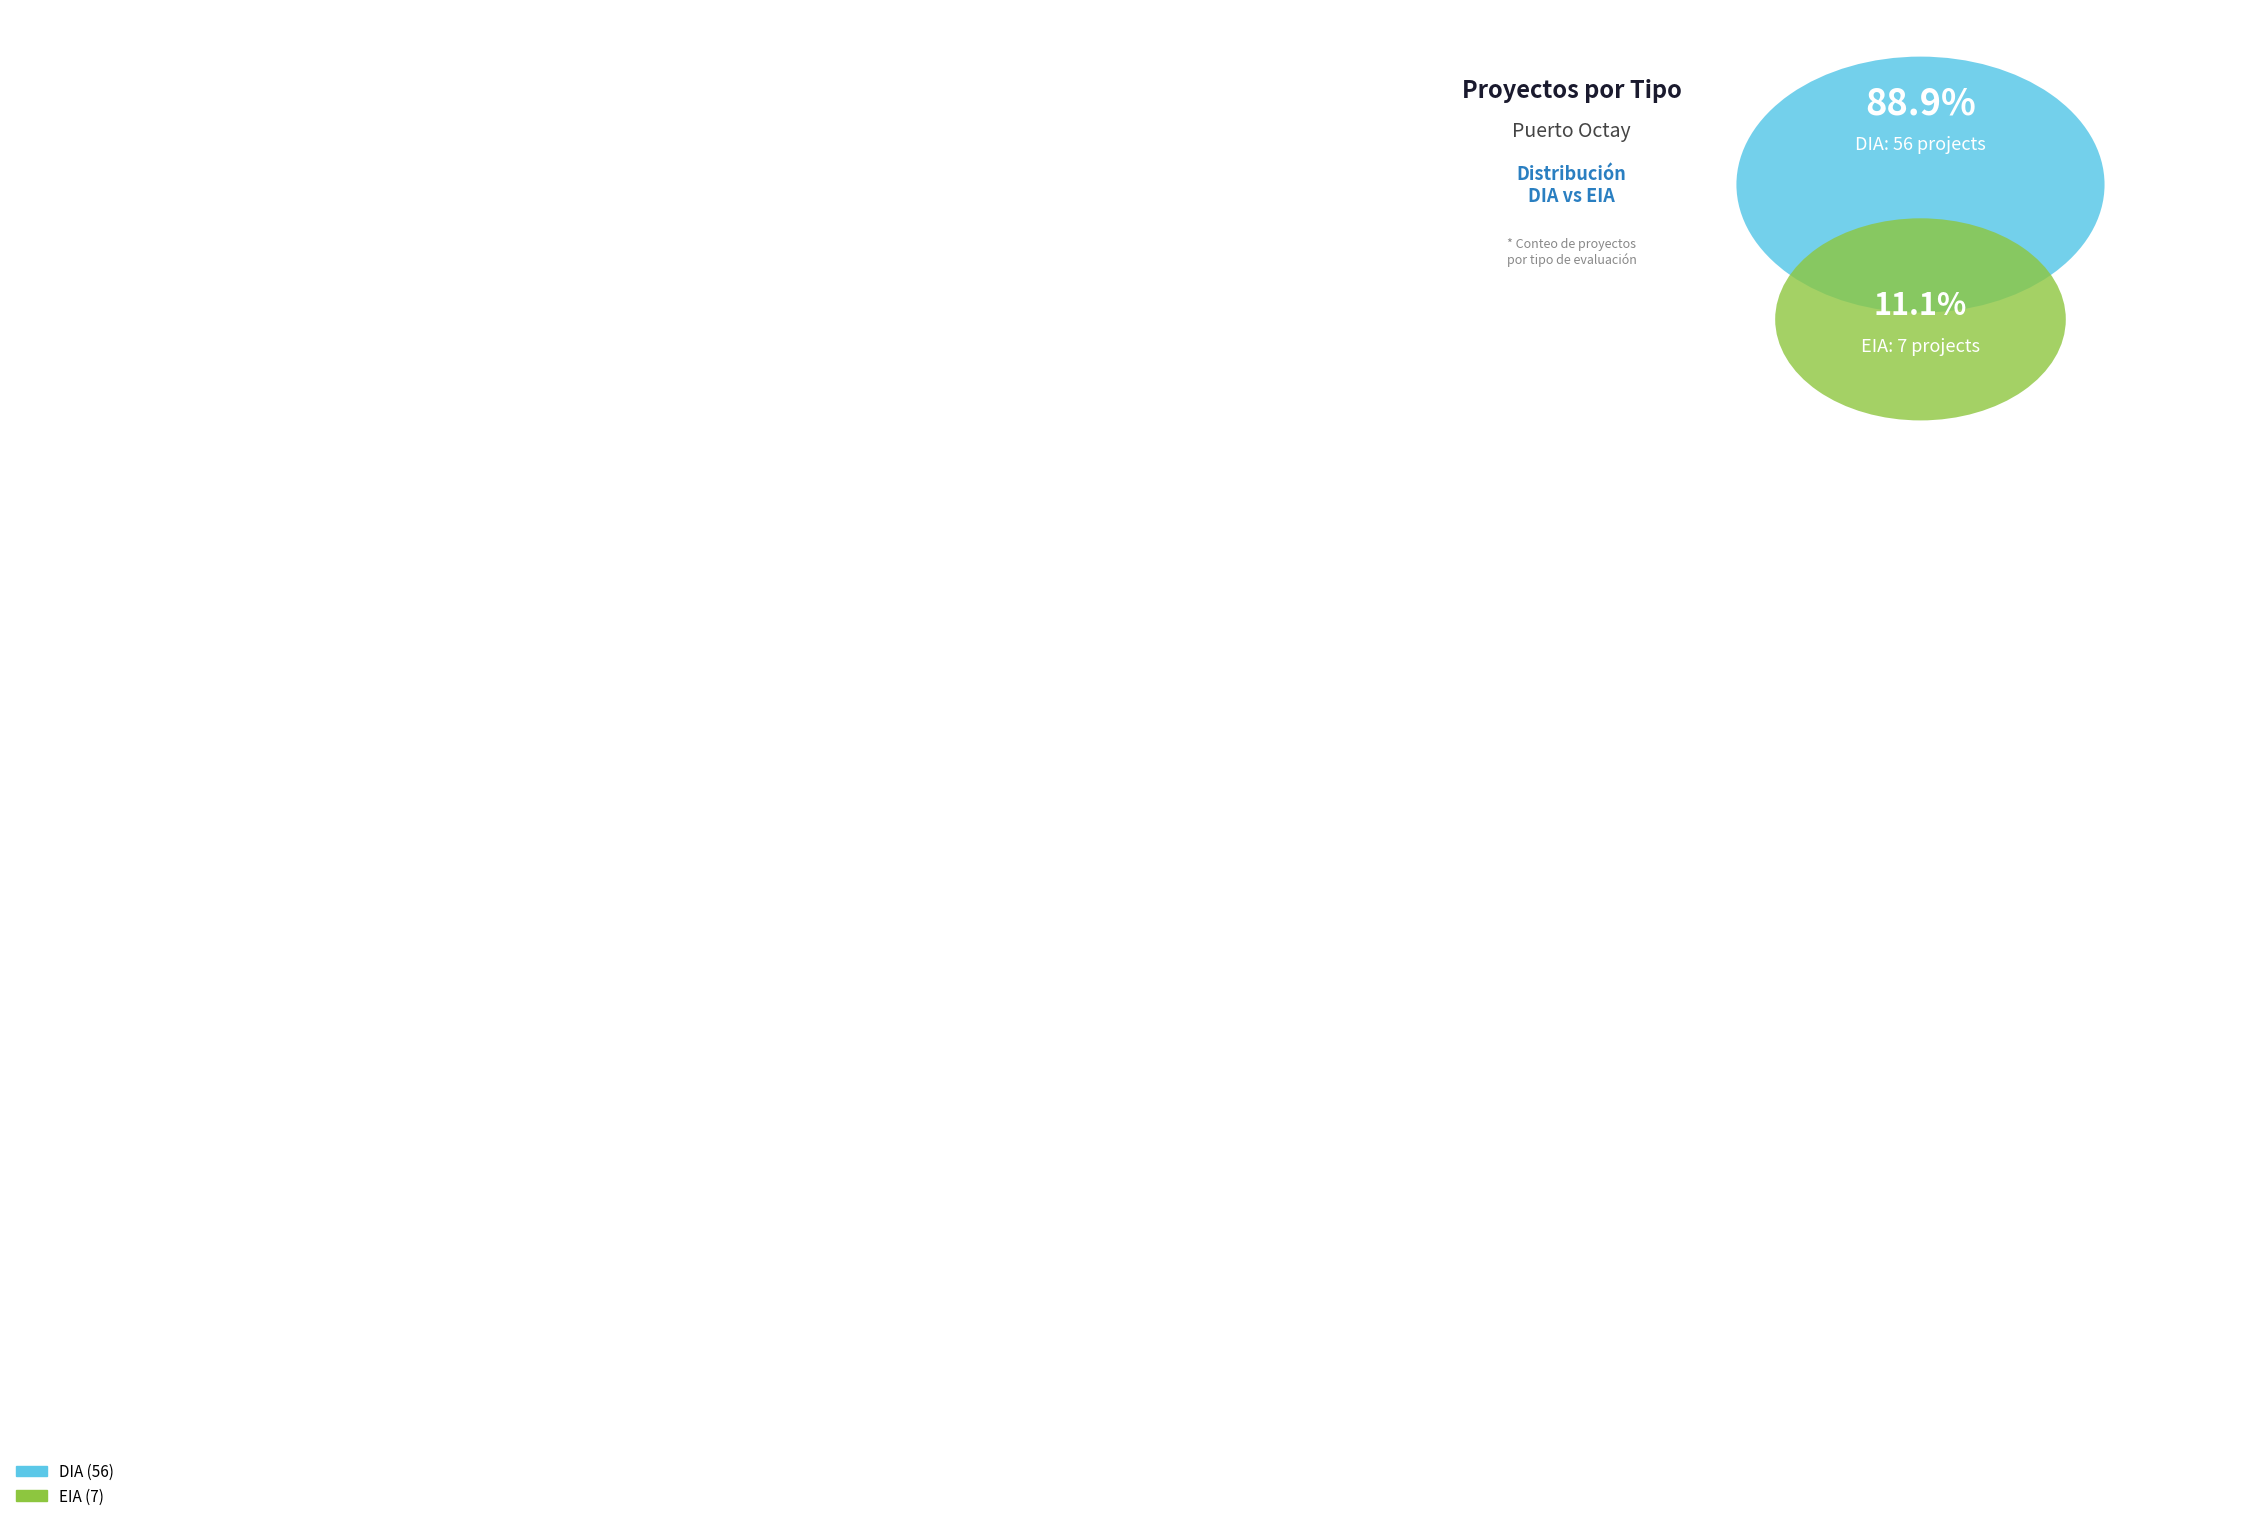

Is it true that EIA is 1% of the pie?

False